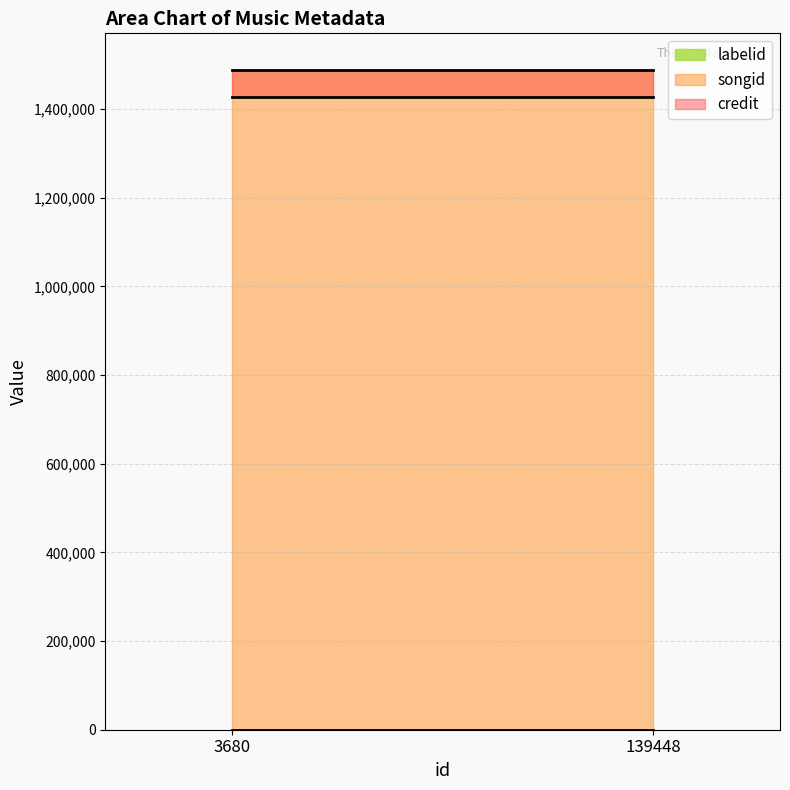

What are all the series names shown in the legend?

credit, songid, labelid